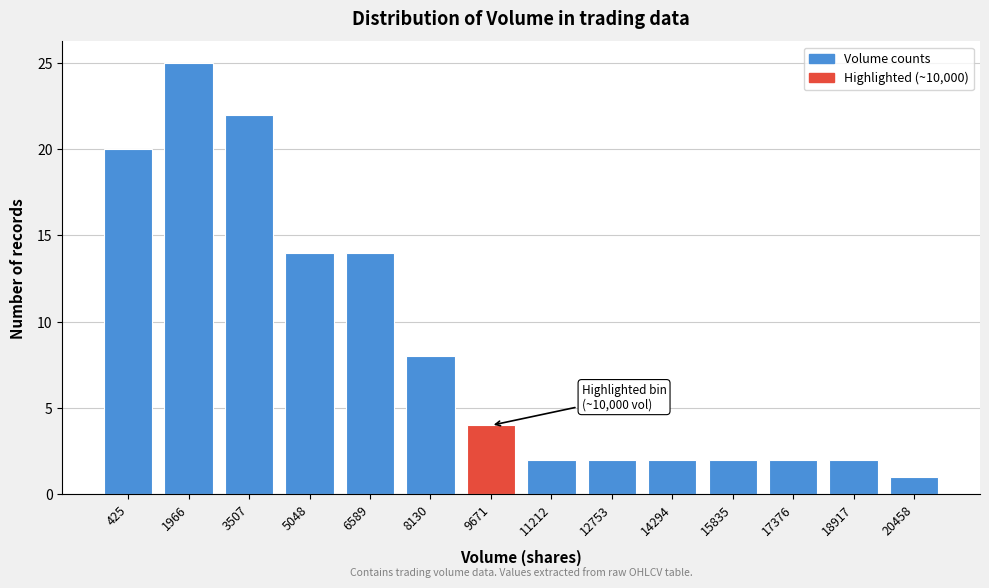

Reading left to right, transcribe all the data shown in this chart.

425=20	1966=25	3507=22	5048=14	6589=14	8130=8	9671=4	11212=2	12753=2	14294=2	15835=2	17376=2	18917=2	20458=1